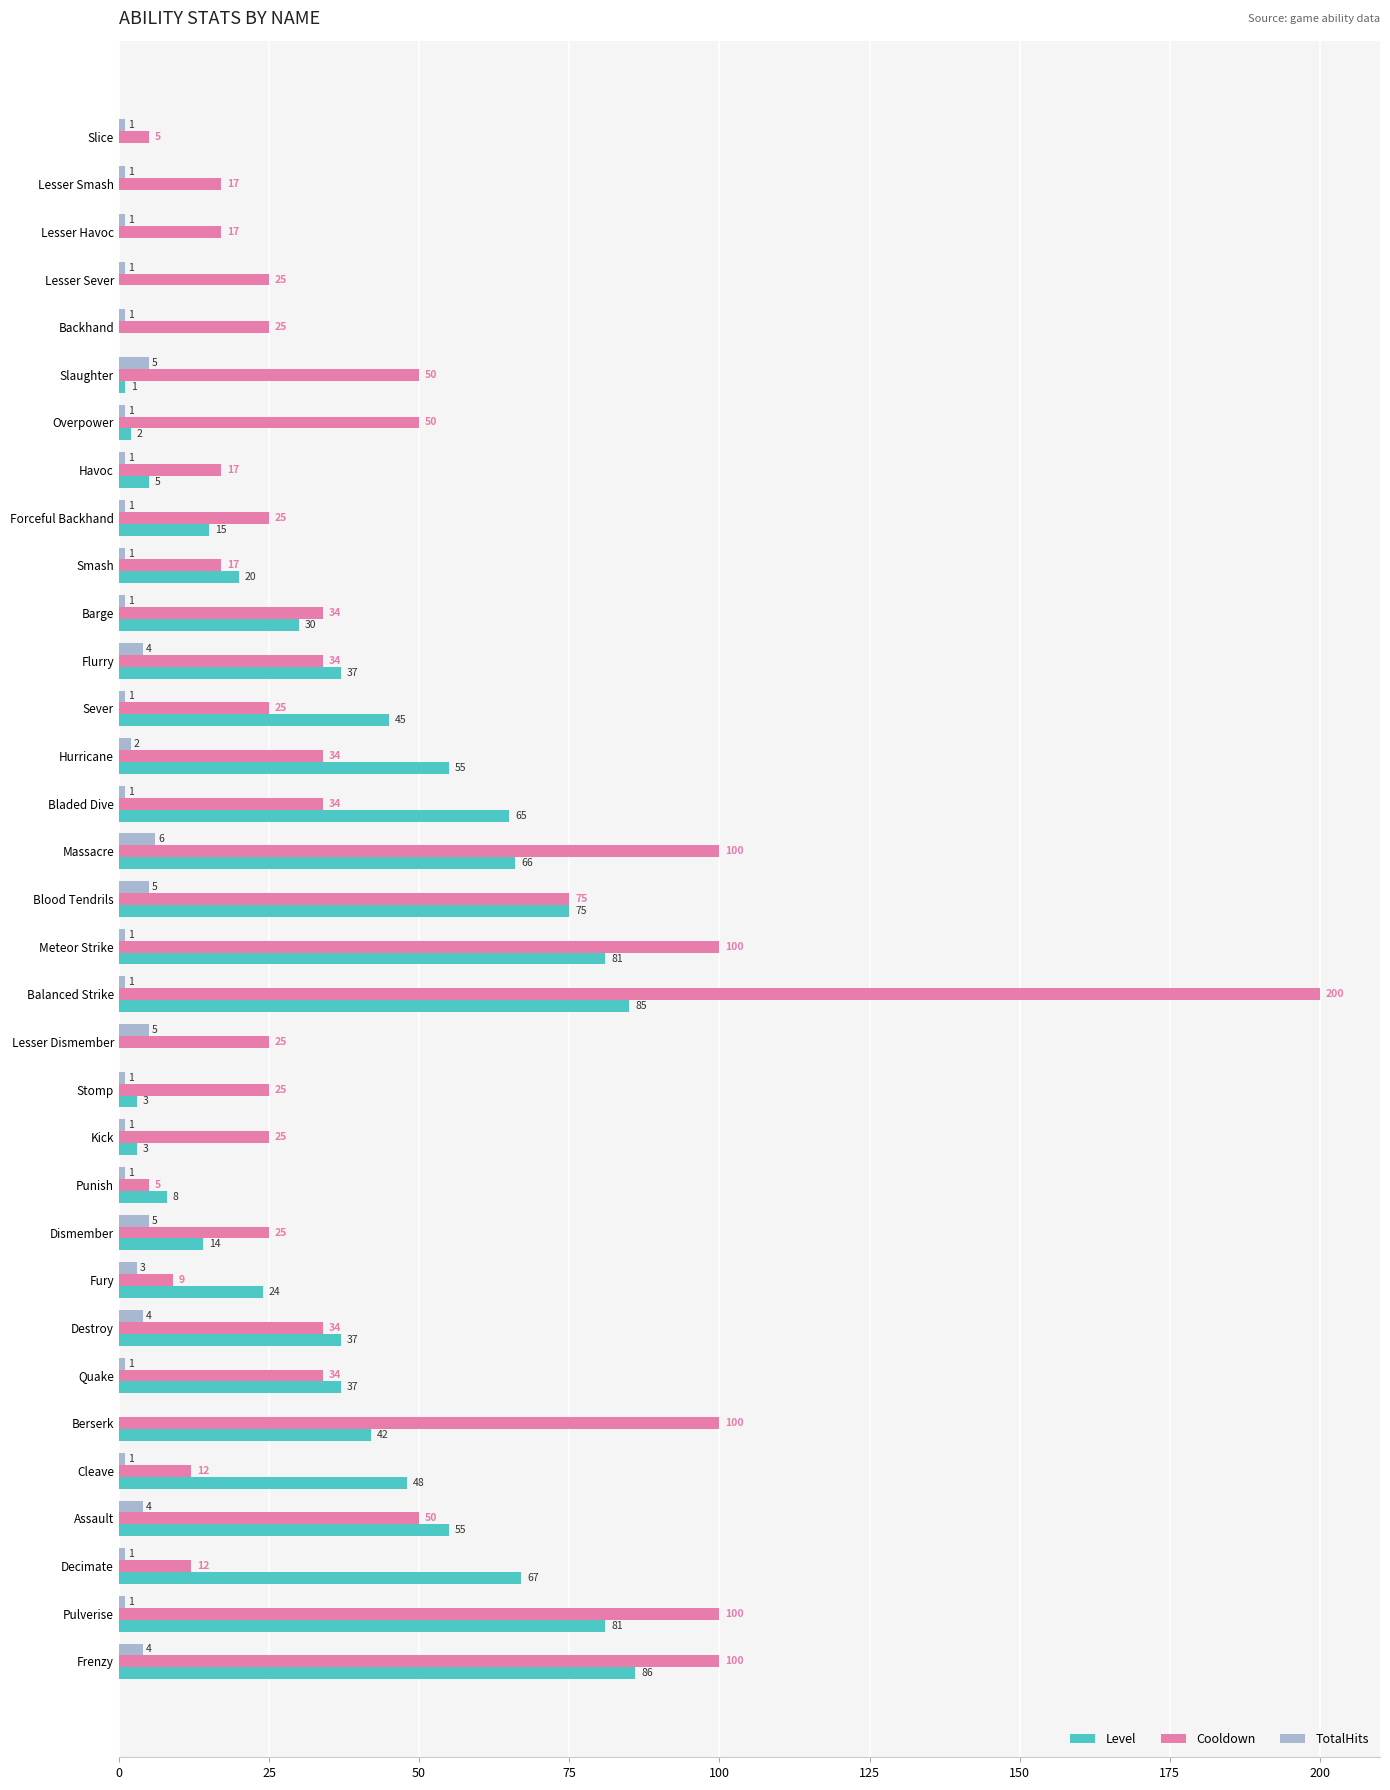

At which category is the sum across all series the highest?

Balanced Strike